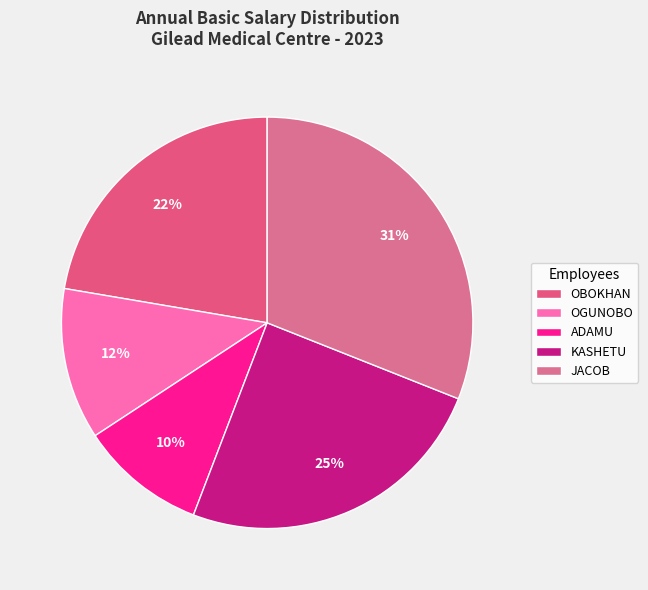

What is the smallest slice in the pie chart?

ADAMU